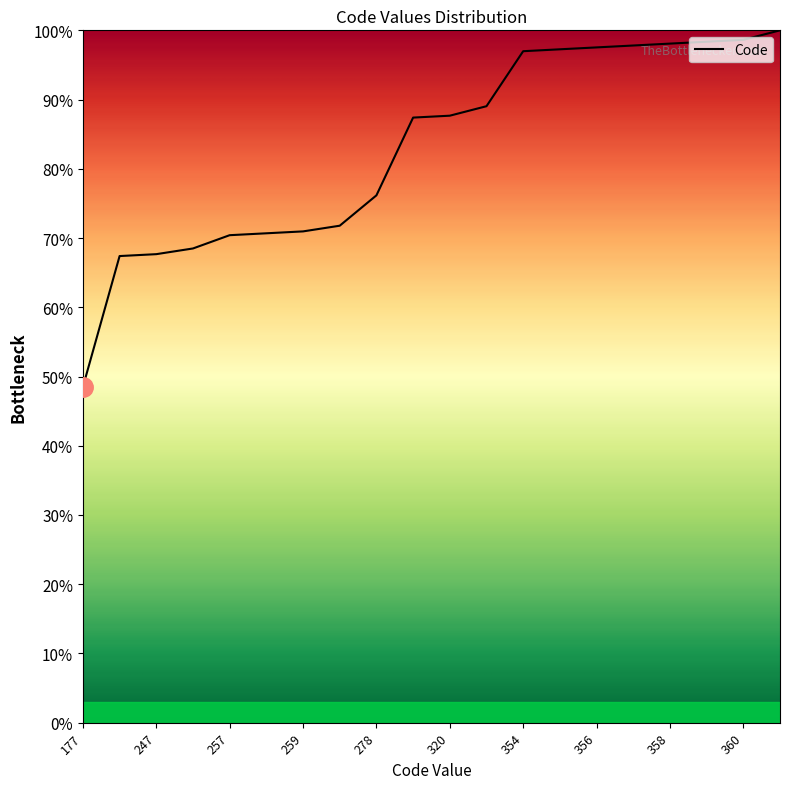

What is the difference between the maximum and minimum values?

51.5